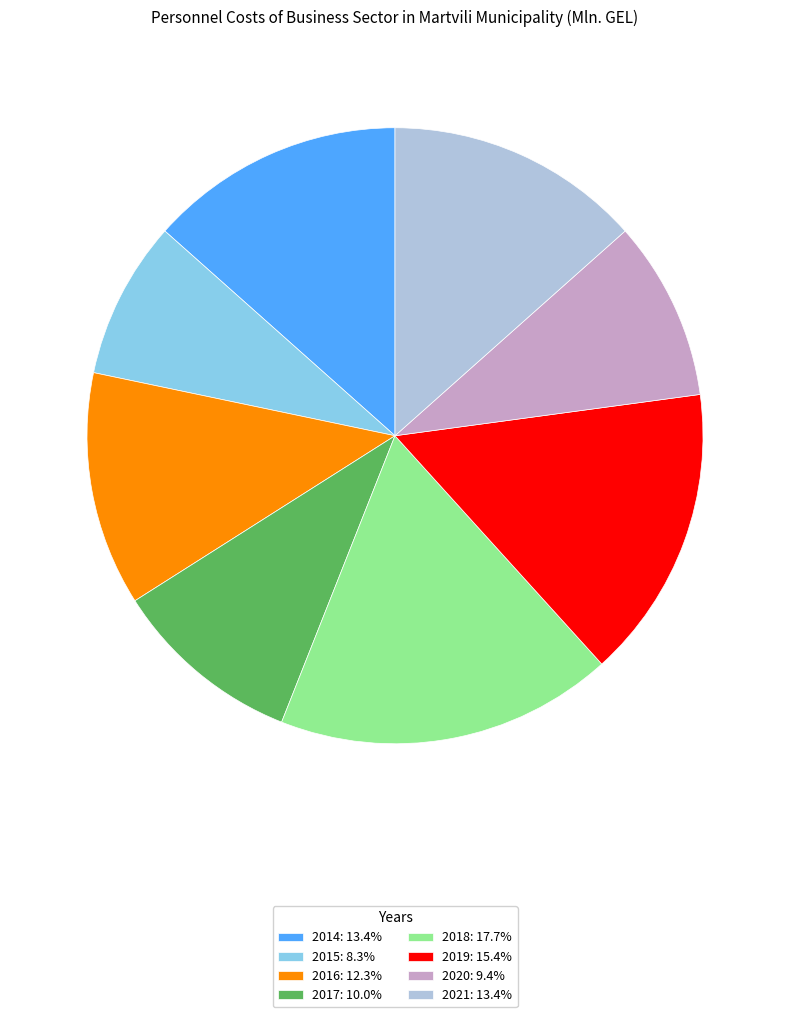

Do 2019 and 2014 together represent more than half of the pie?

No